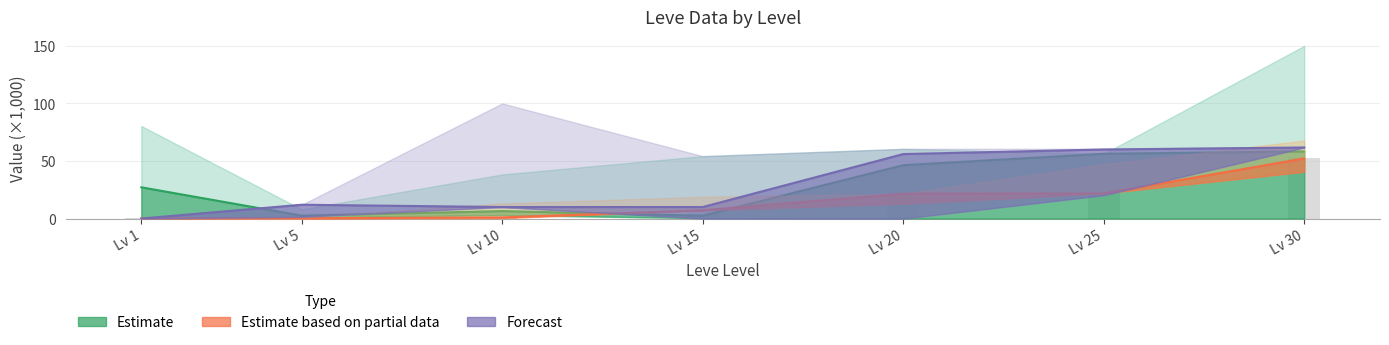

Which label corresponds to the largest value in the chart?

Lv 30